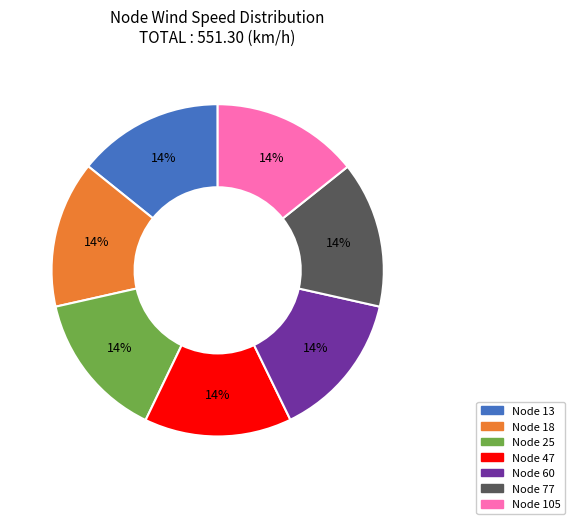

Combined, do Node 13 and Node 25 account for over 50%?

No